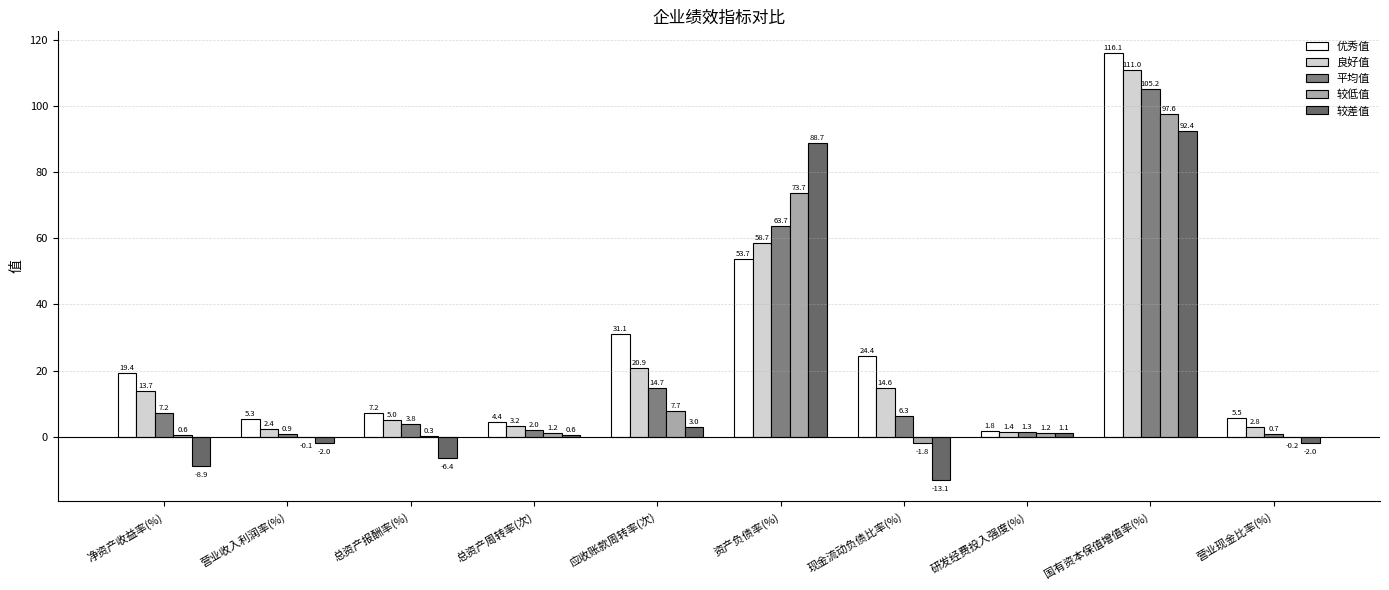

How many groups of bars are there?

10